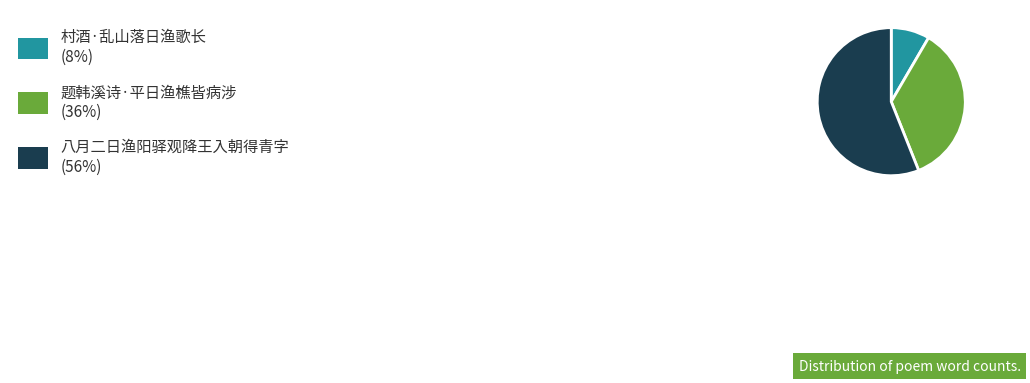

Does any single category account for the majority?

Yes